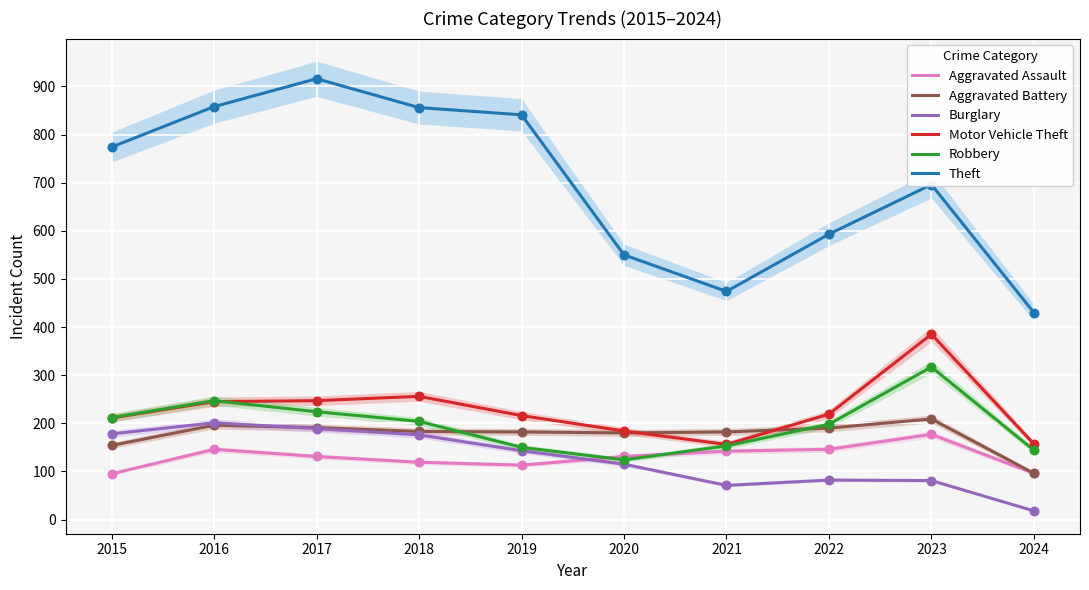

Which series reaches the minimum Y coordinate?

Burglary